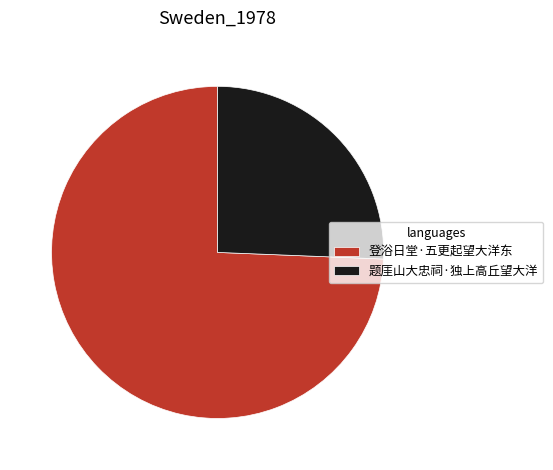

Combined, do 登浴日堂·五更起望大洋东 and 题厓山大忠祠·独上高丘望大洋 account for over 50%?

Yes